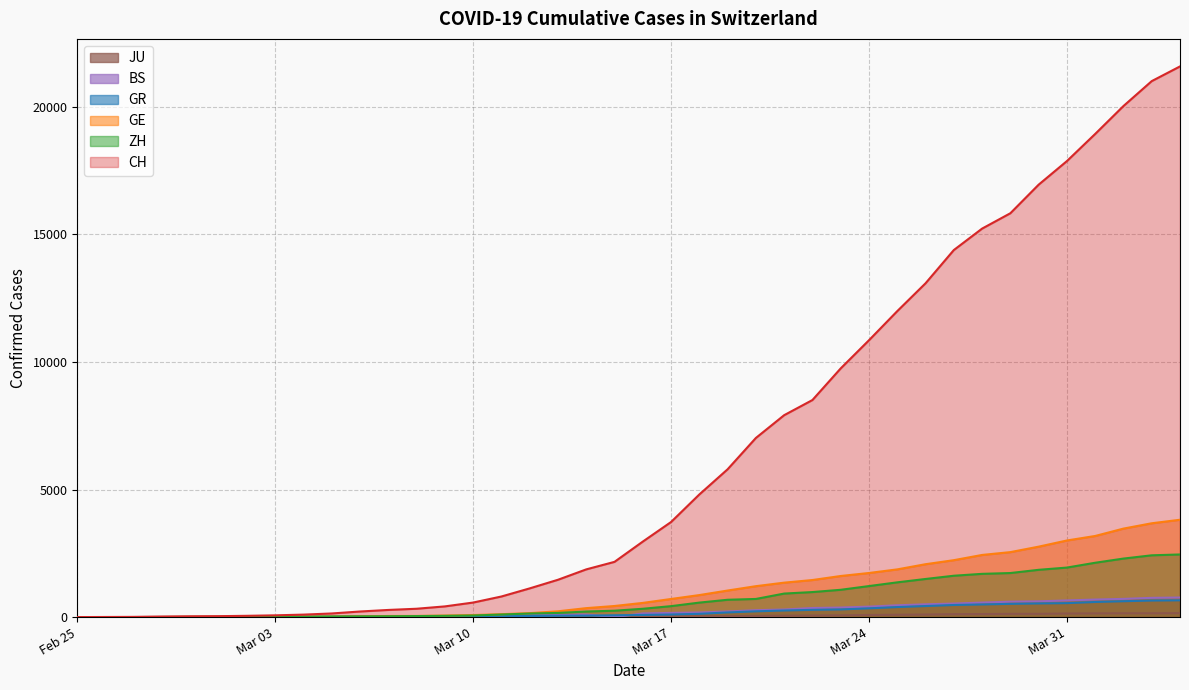

Which series has the largest range (max minus min)?

CH